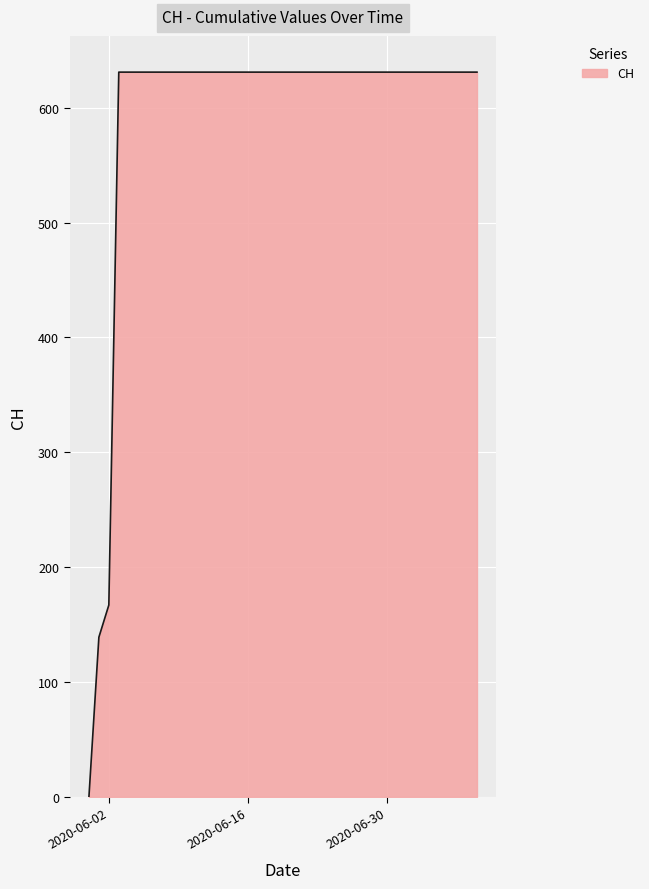

How many values are below 631?

3